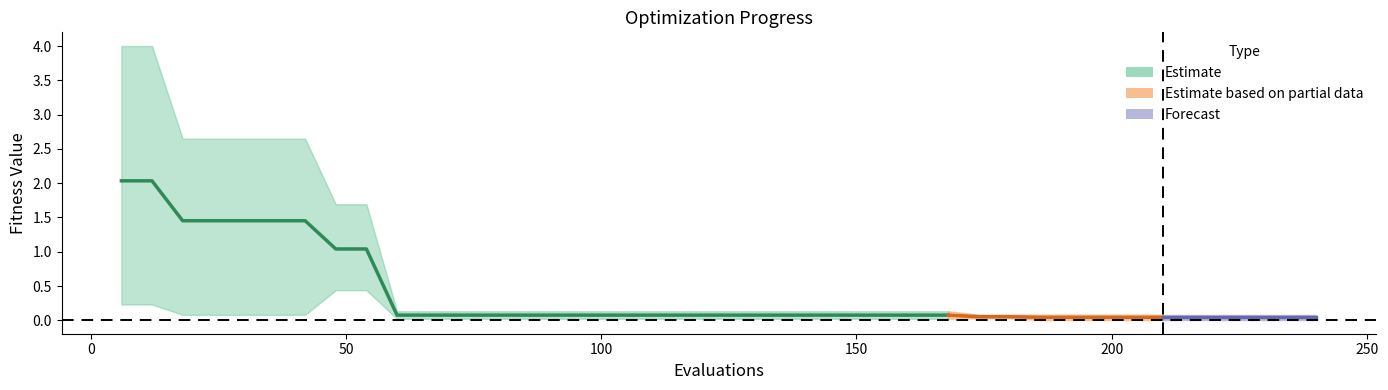

What is the average value?

0.5